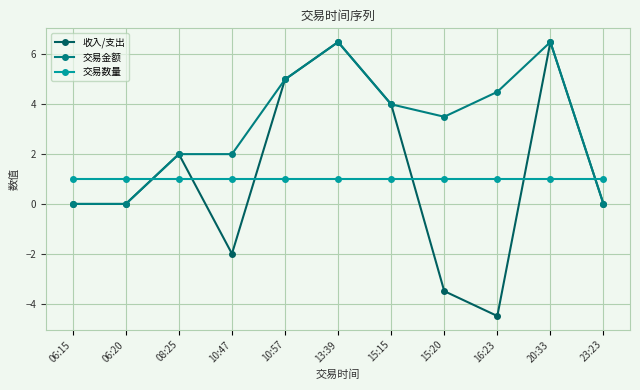

Between 10:47 and 10:57, which series saw the biggest shift?

收入/支出